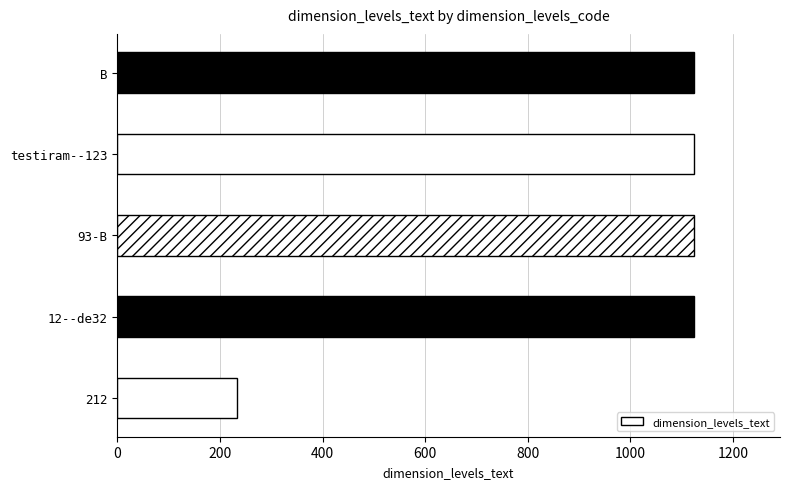

The chart shows a value of 234 at 212. True or false?

True